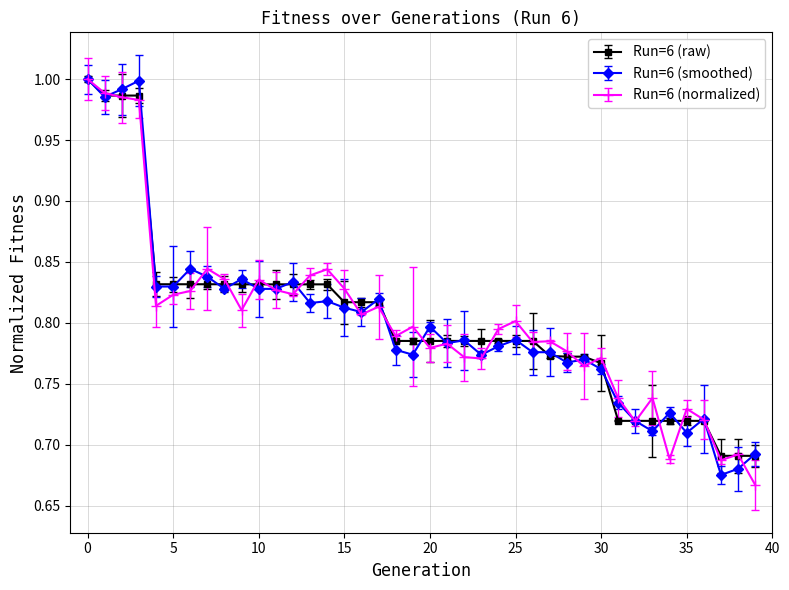

At how many categories does at least one series exceed 0?

40